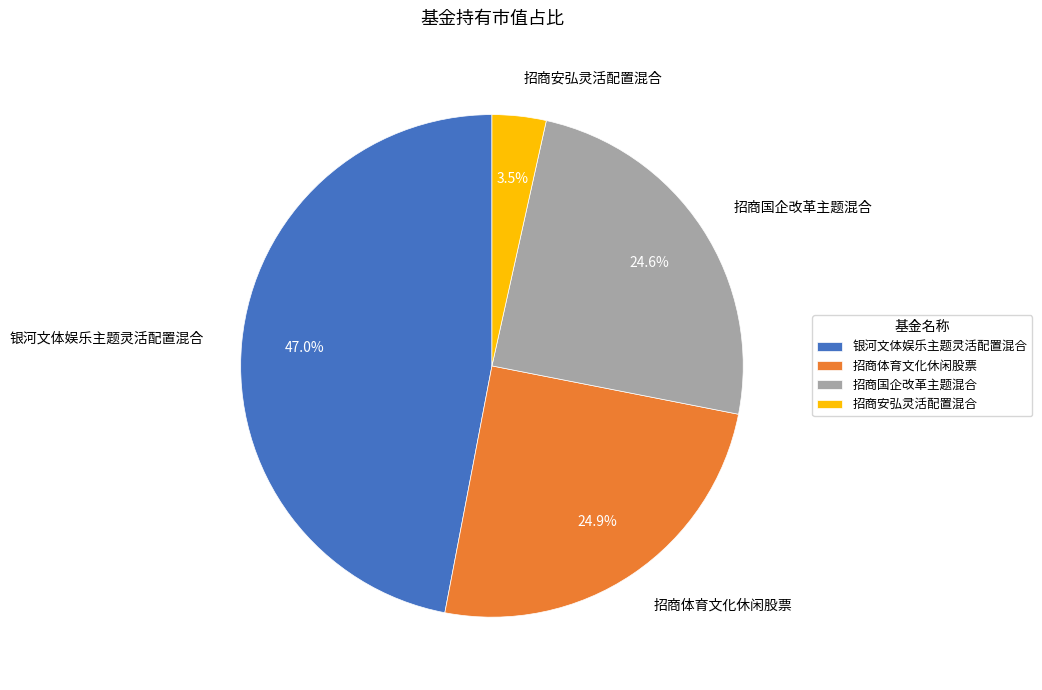

To the nearest percent, what portion does 招商国企改革主题混合 represent?

25%